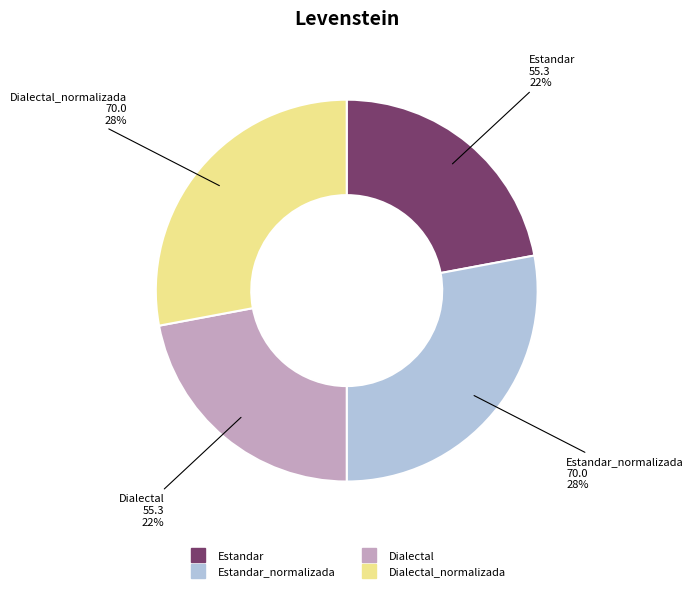

To the nearest percent, what is the average slice percentage?

25%